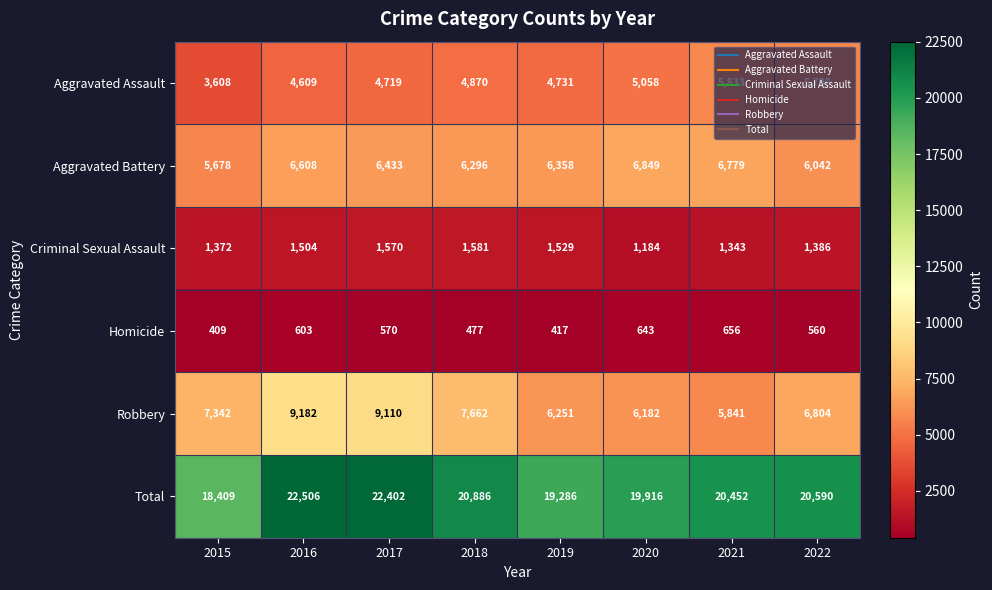

Where is Criminal Sexual Assault nearest to the value 1382?

2022